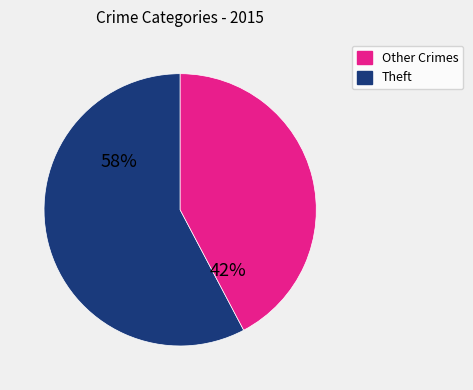

Does any single category account for the majority?

Yes